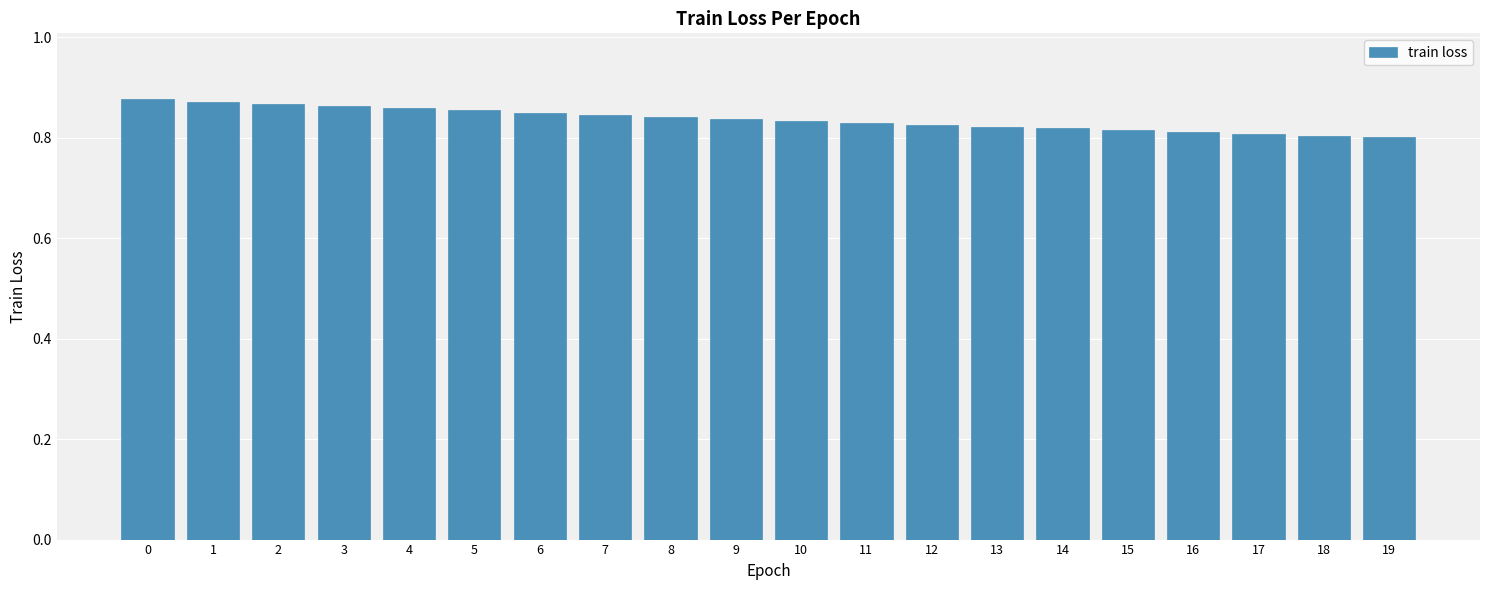

How many bars are there in total?

20